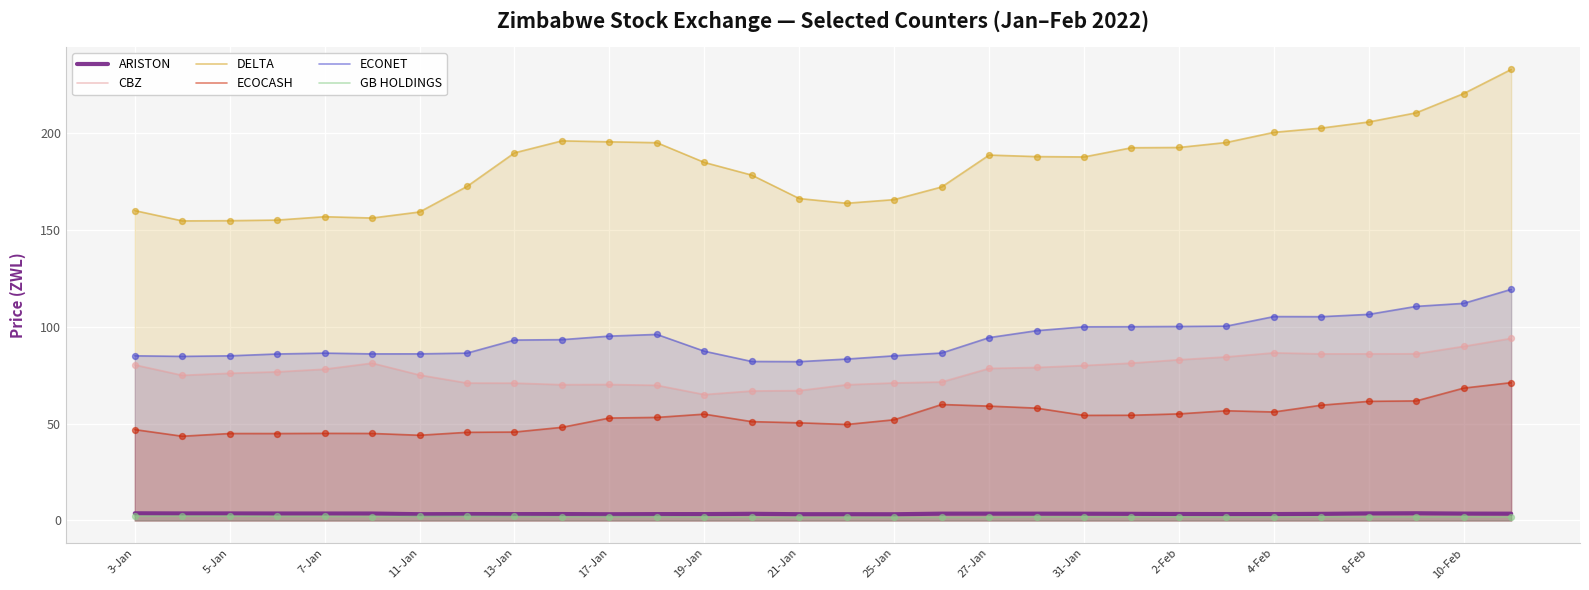

At which category is the sum across all series the highest?

29